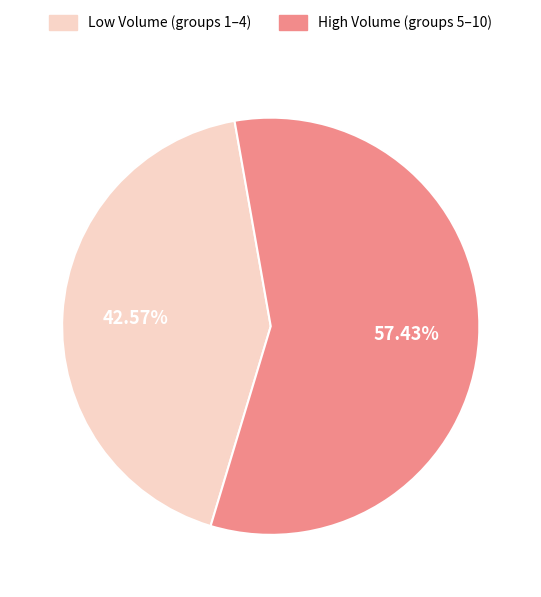

Do Low Volume (groups 1–4) and High Volume (groups 5–10) together represent more than half of the pie?

Yes